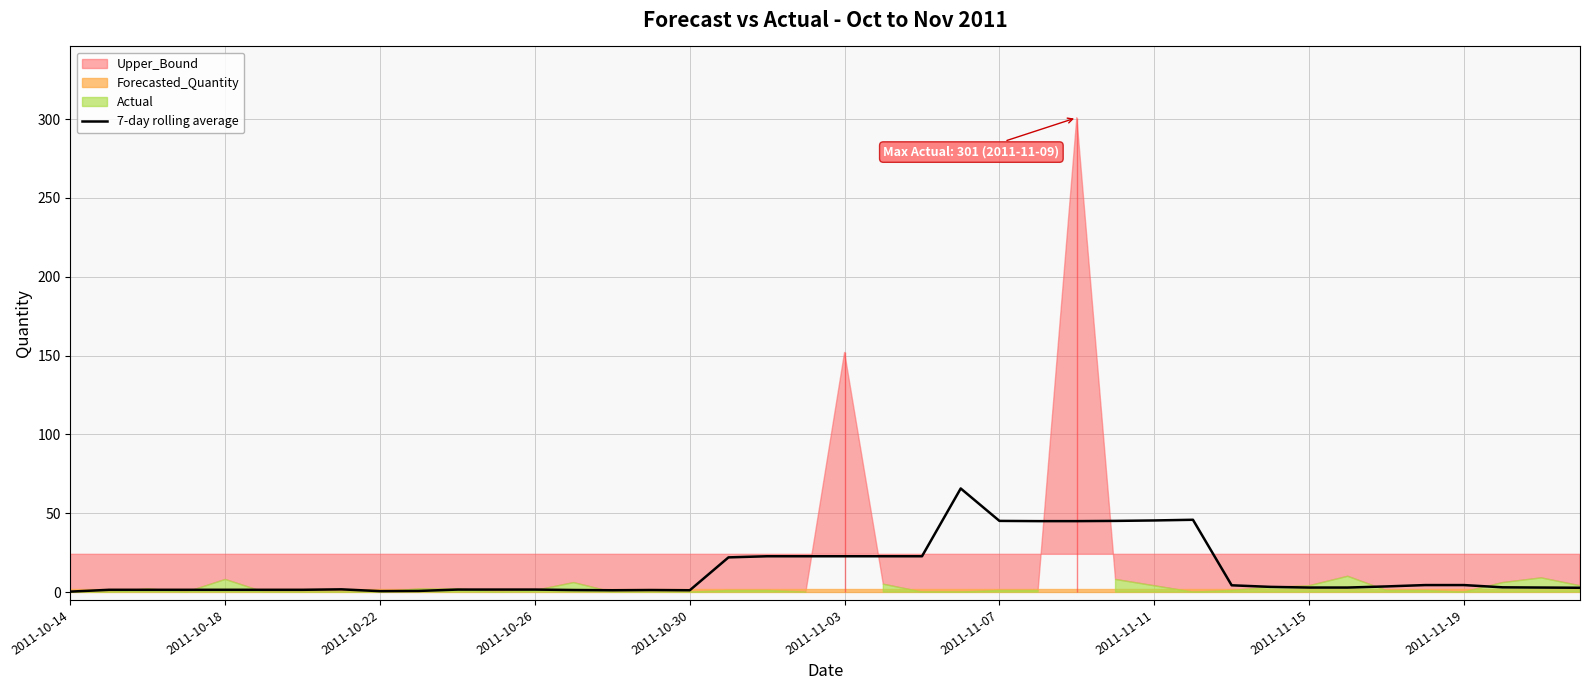

True or false: 7-day rolling average has a value of 1.1 at 2011-10-30.

True